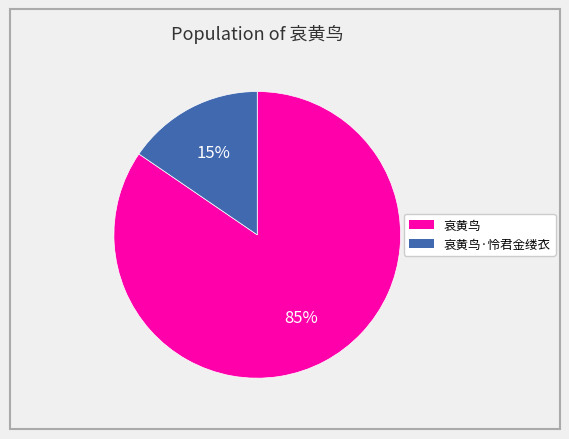

To the nearest percent, what is the average slice percentage?

50%